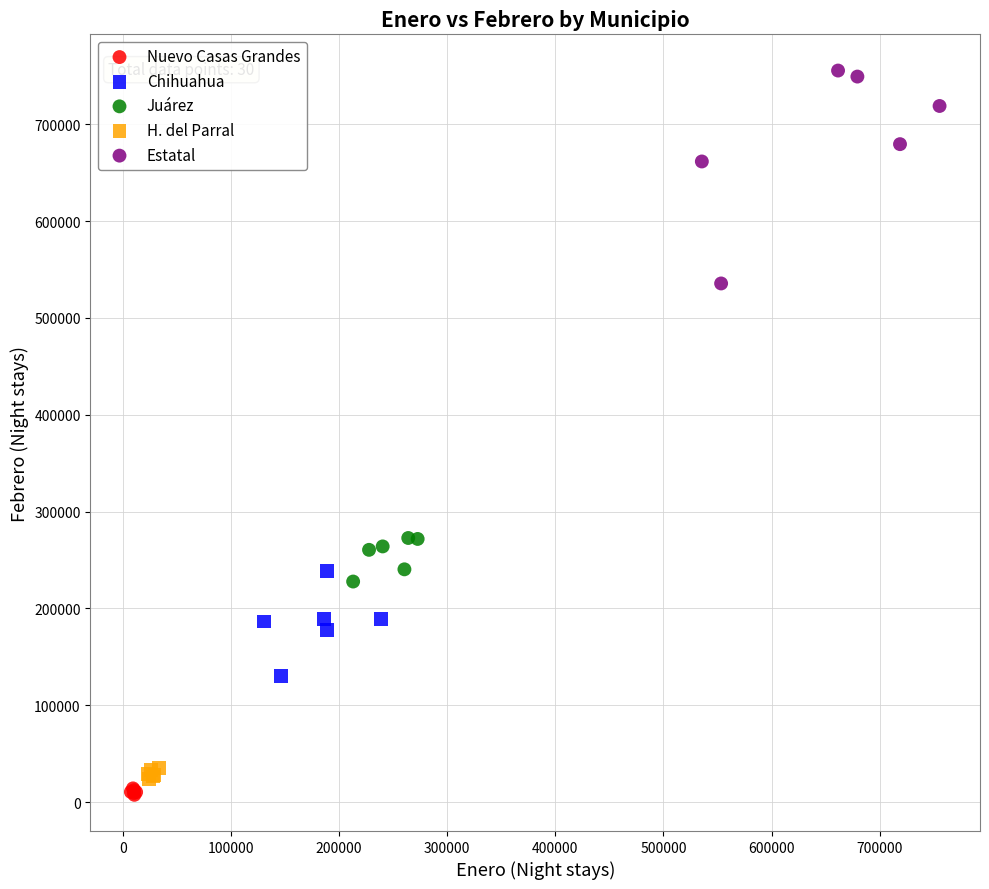

Which series contains the highest Y value?

Estatal